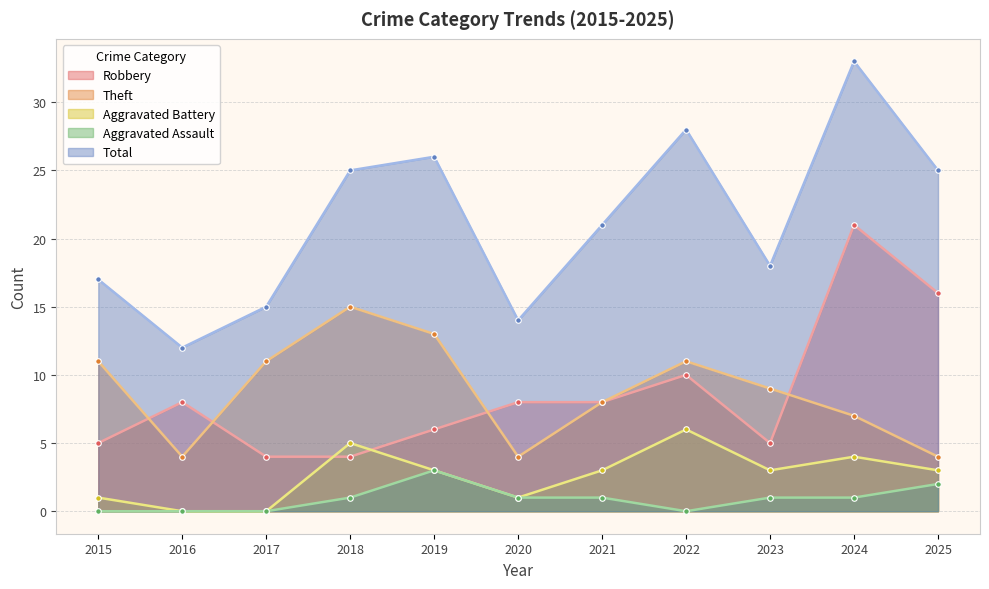

True or false: Total has more than 1 points higher than both neighbors.

True